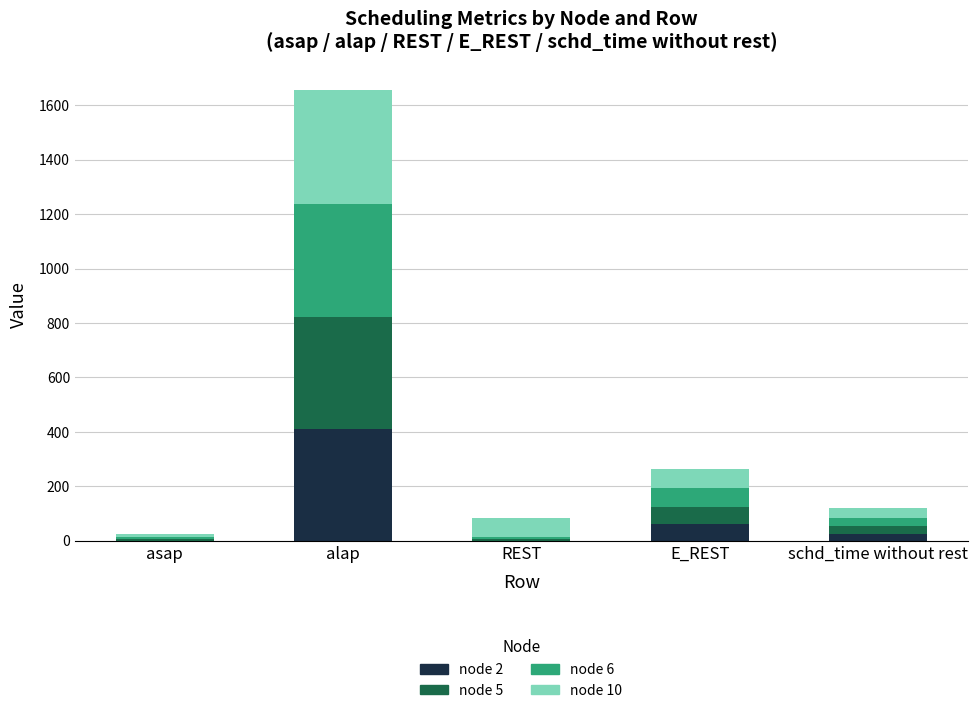

At which category is the sum across all series the highest?

alap